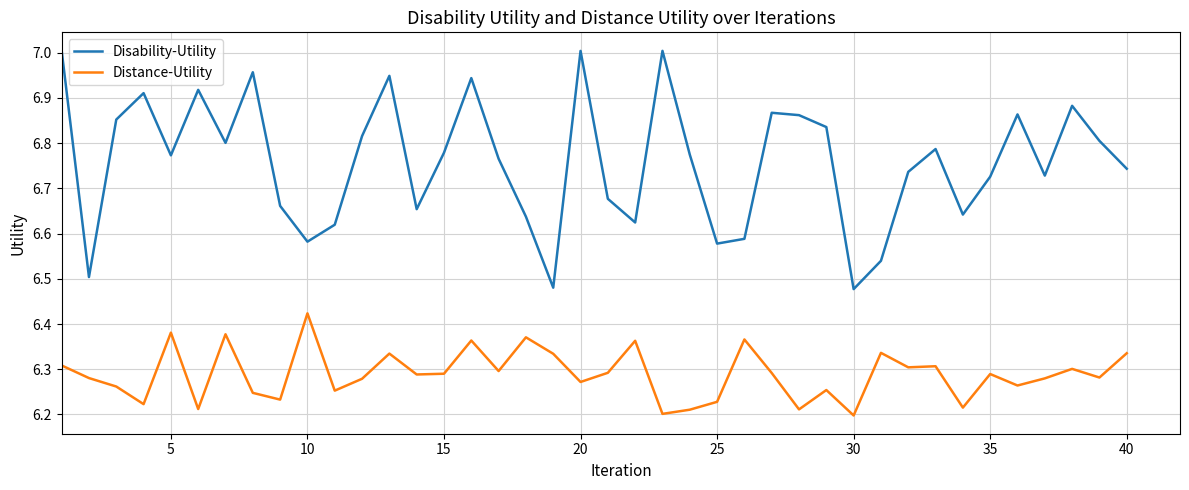

Which series has the largest total across all categories?

Disability-Utility